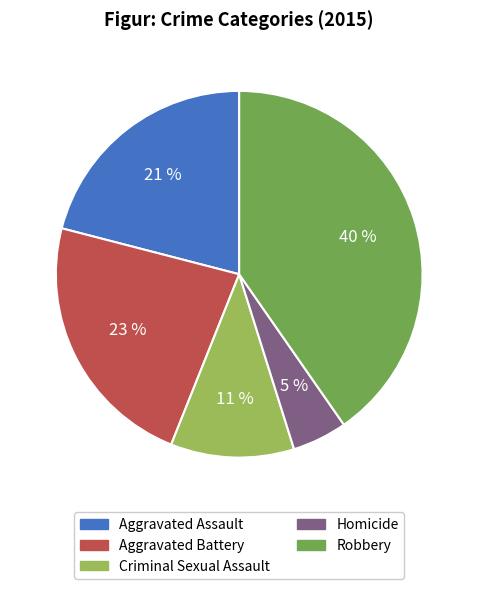

Is there a majority slice in this chart?

No